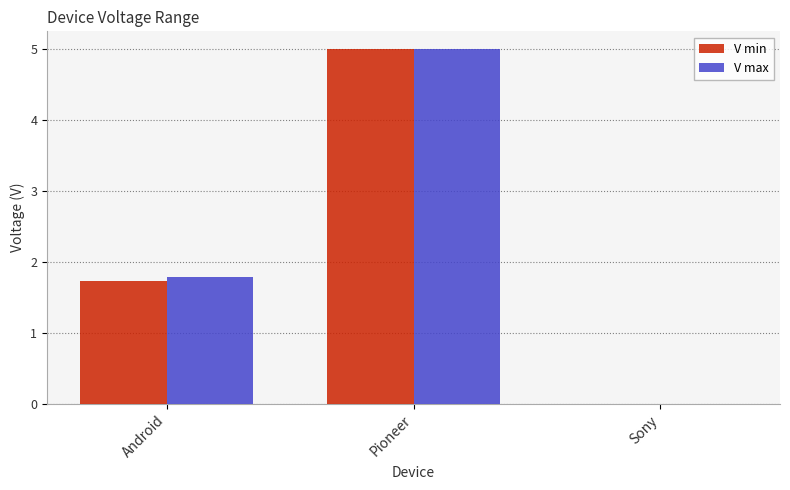

What are all the series names shown in the legend?

V min, V max